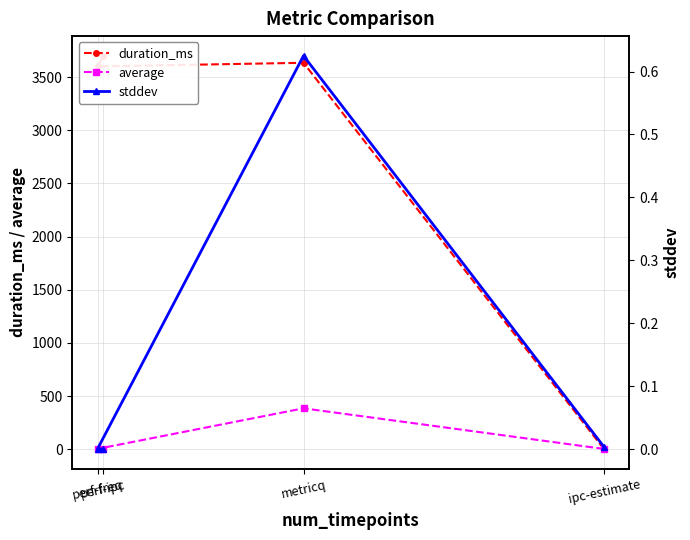

At which category does duration_ms reach its first local valley?

perf-freq